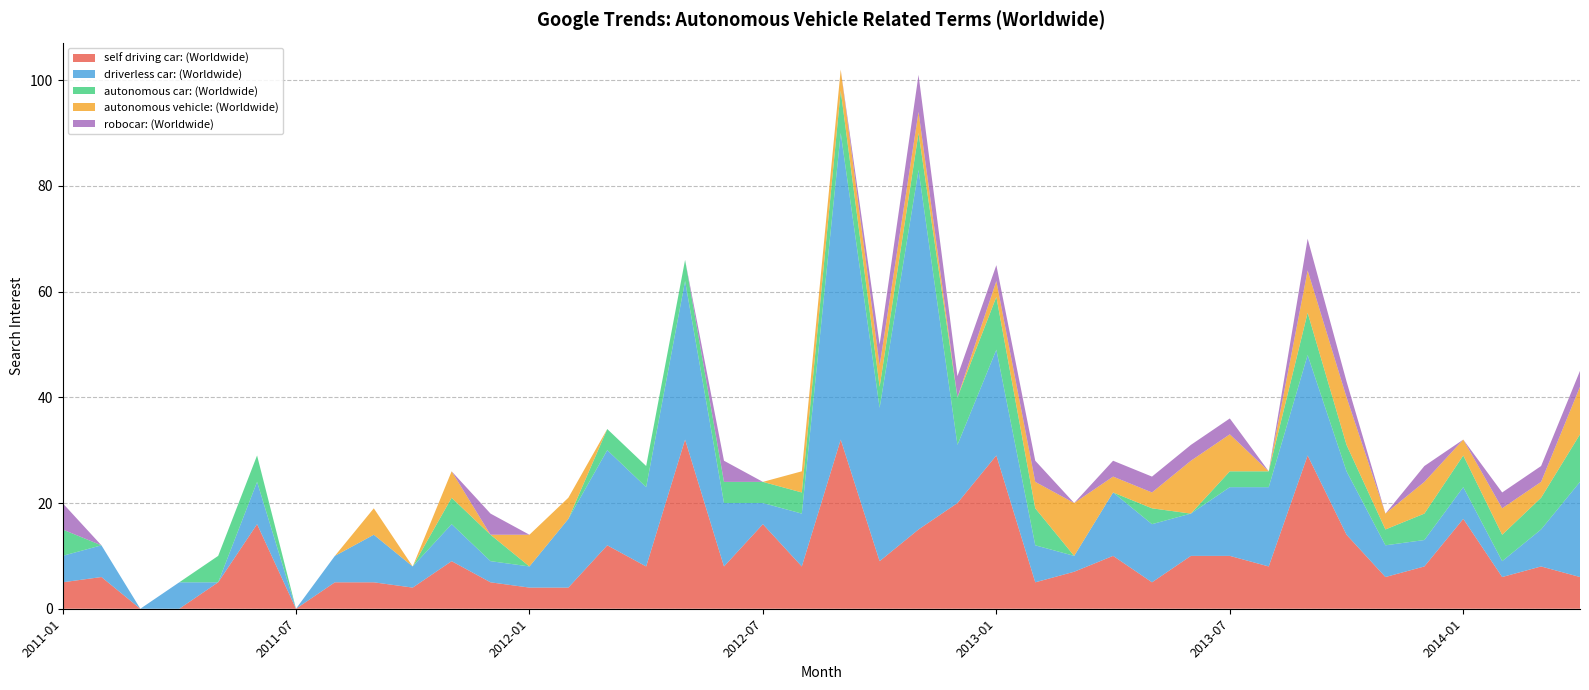

What is the highest value of the self driving car: (Worldwide) series?

32